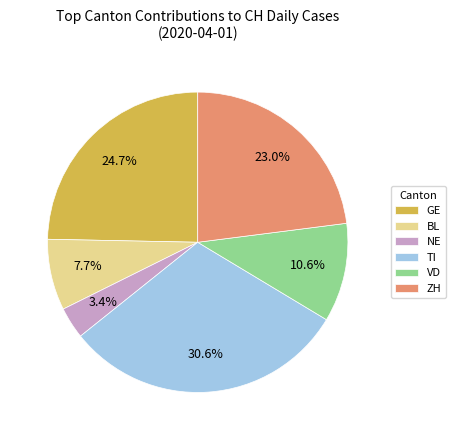

Is TI the majority of the pie?

No